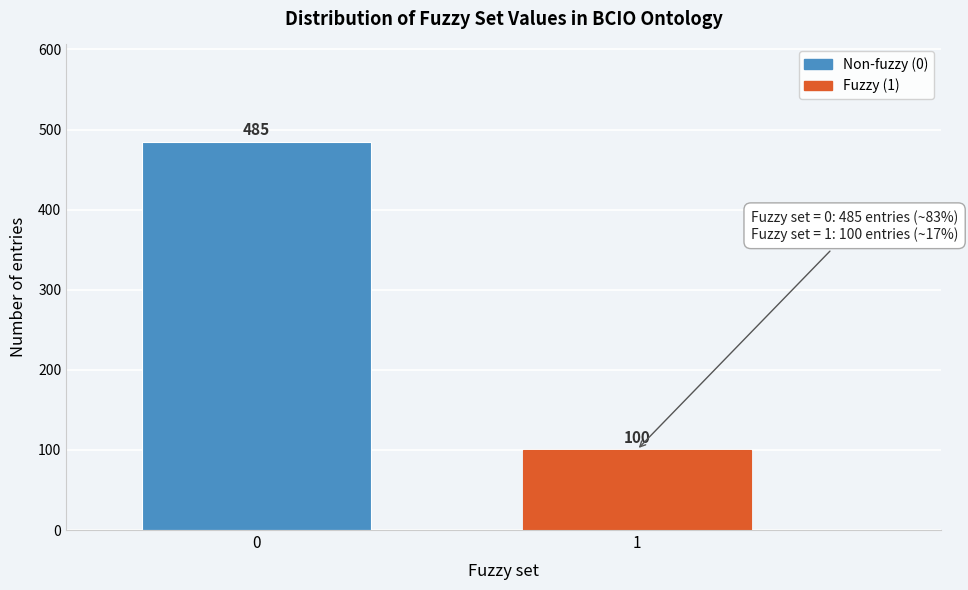

Reading left to right, list all the values displayed in this chart.

485	100